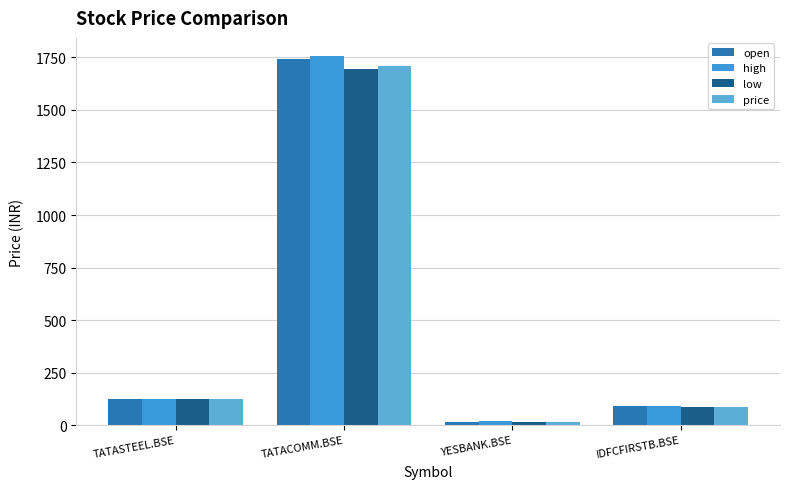

List the series in order of their overall mean, highest first.

high, open, price, low